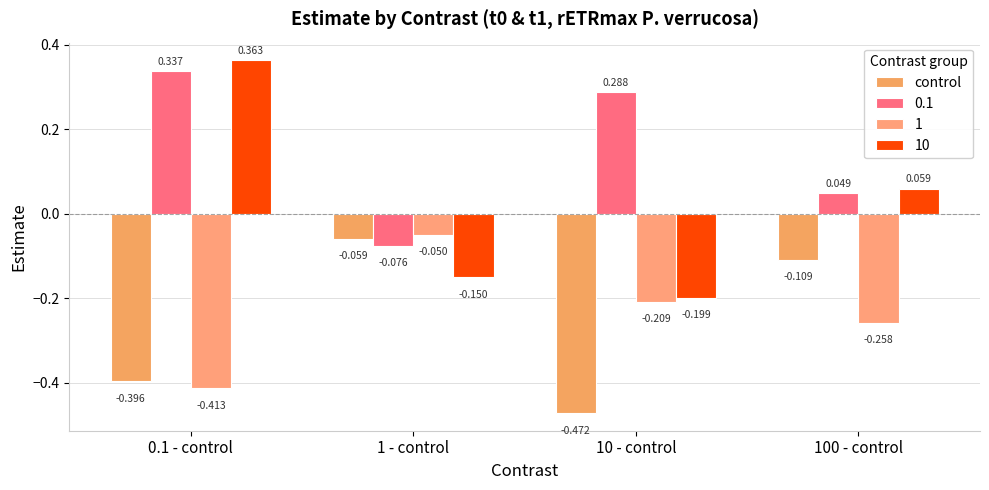

How many groups of bars are there?

4